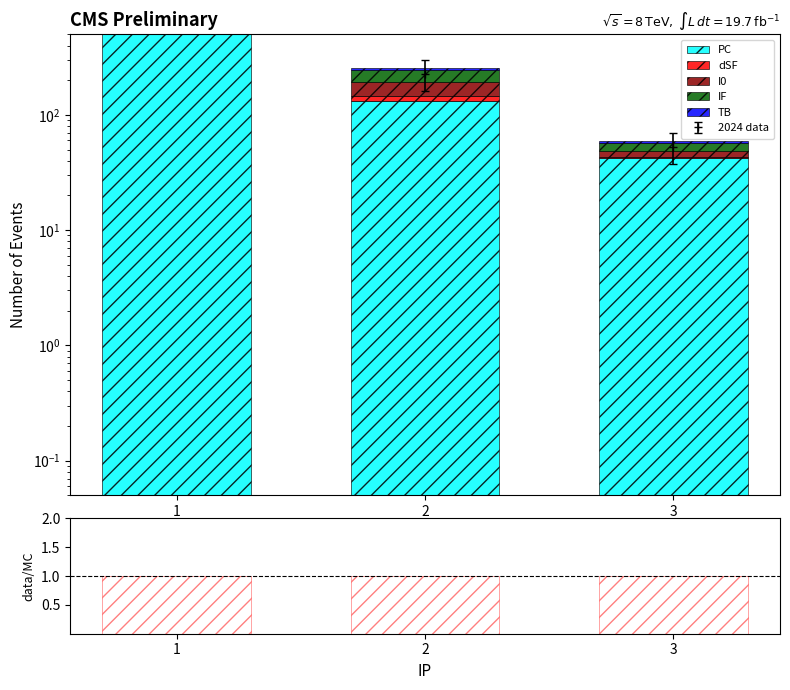

The value of IF at 1 is 391. True or false?

False